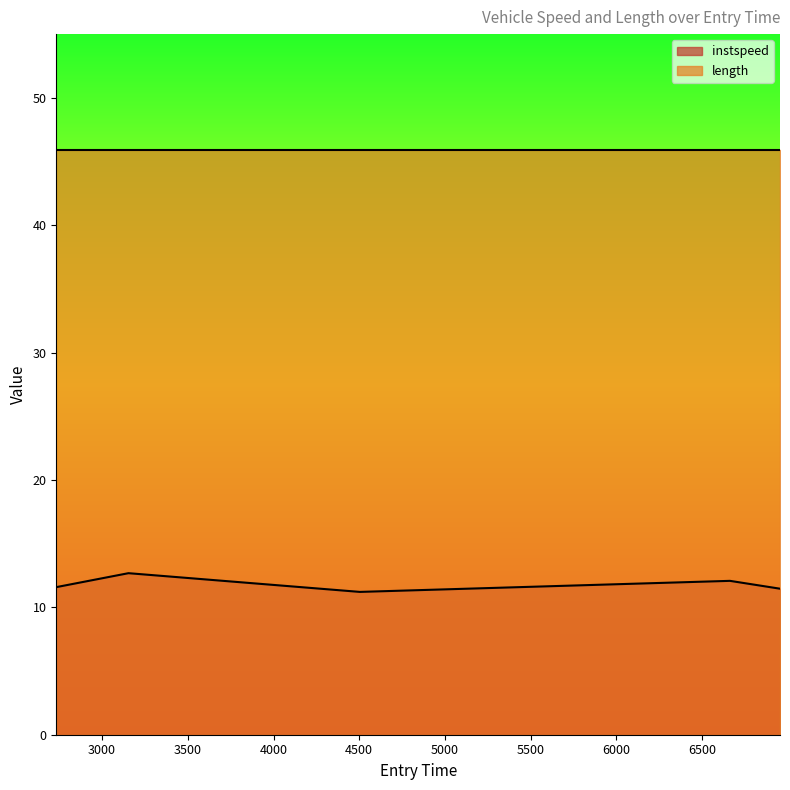

What is the difference between the second highest and minimum values?

0.9